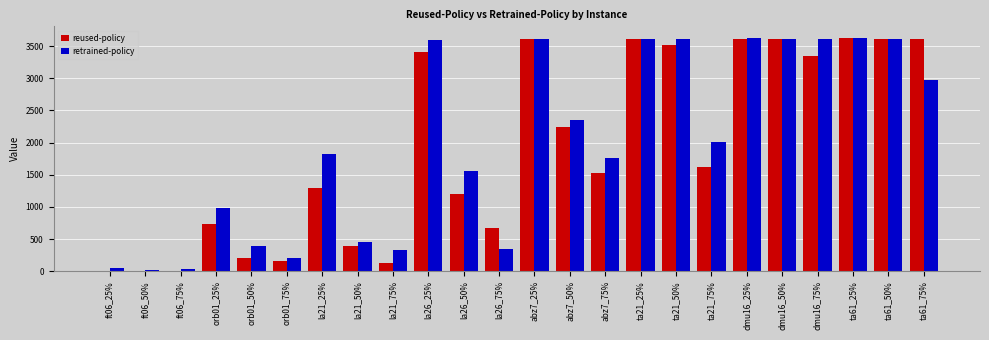

What is the maximum value shown in the chart?

3626.0